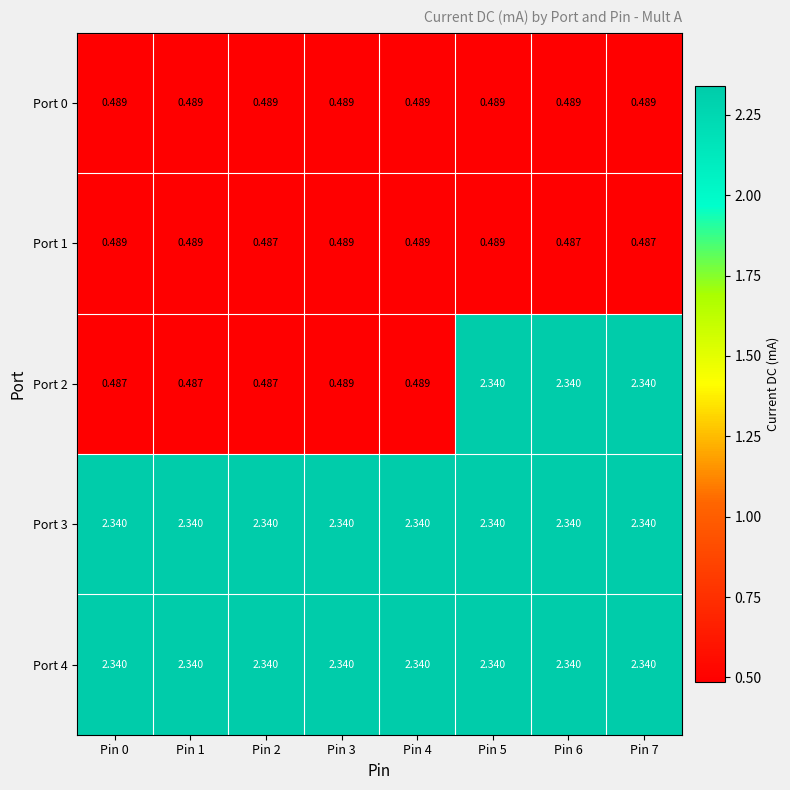

Is the value of Port 4 at Pin 7 greater than the value of Port 1 at Pin 1?

Yes